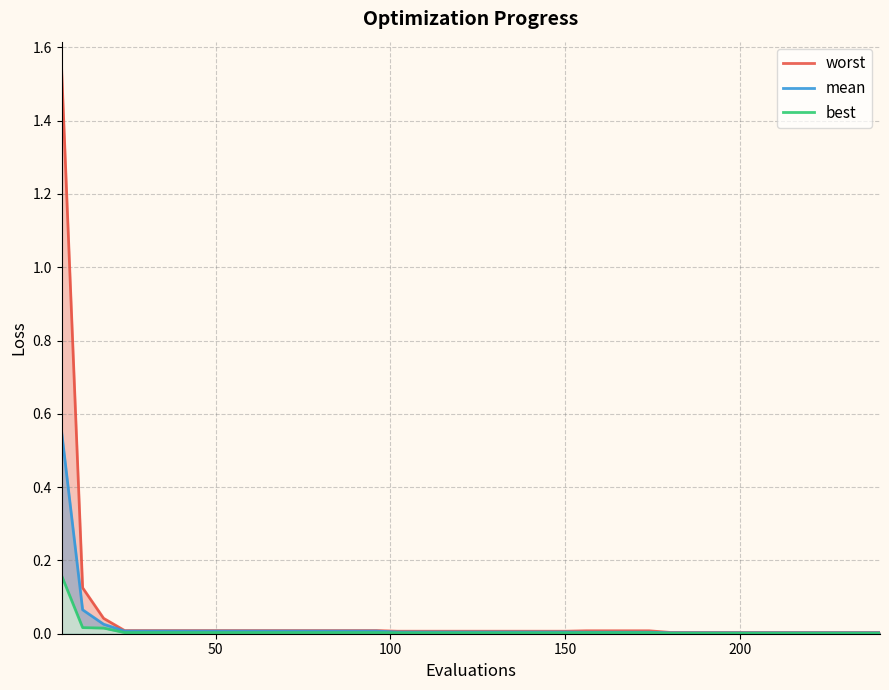

How many distinct data groups are displayed?

3